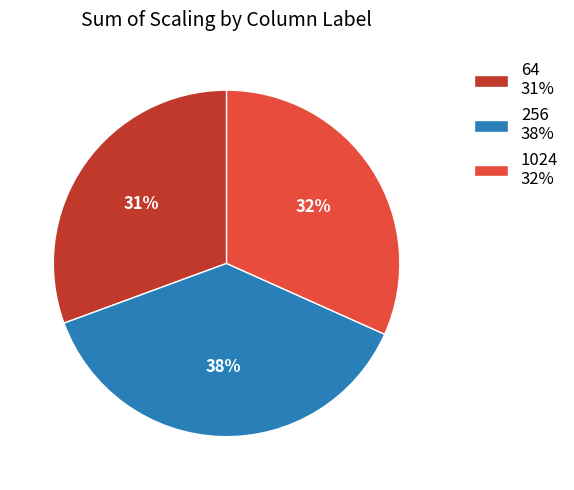

How many slices are in this pie chart?

3